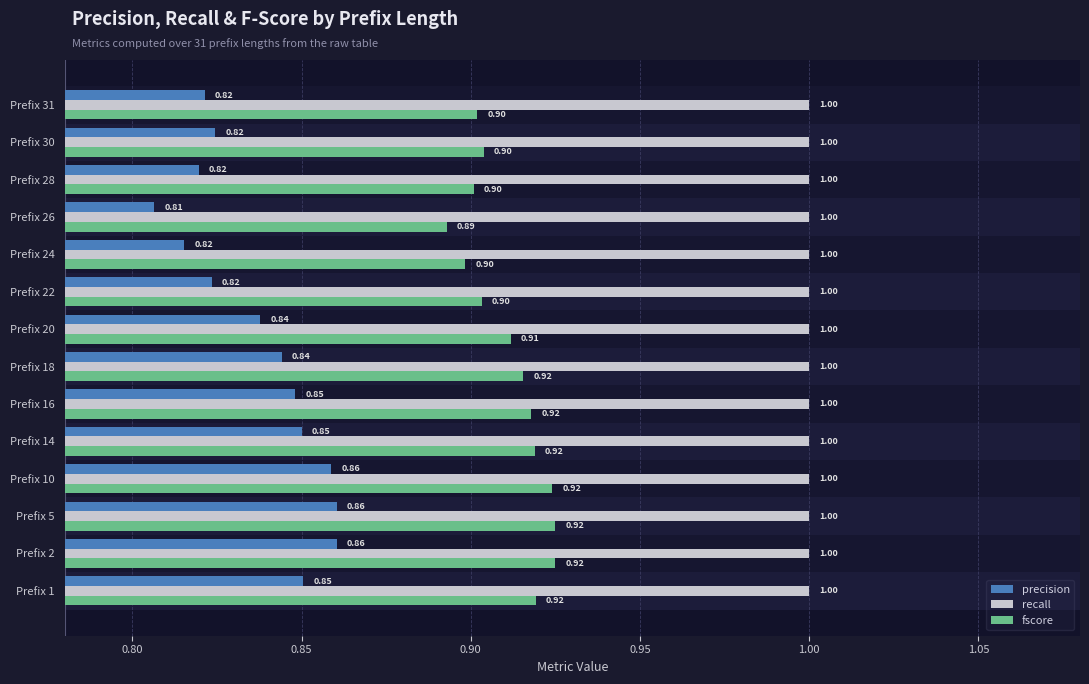

Which series has the largest range (max minus min)?

precision